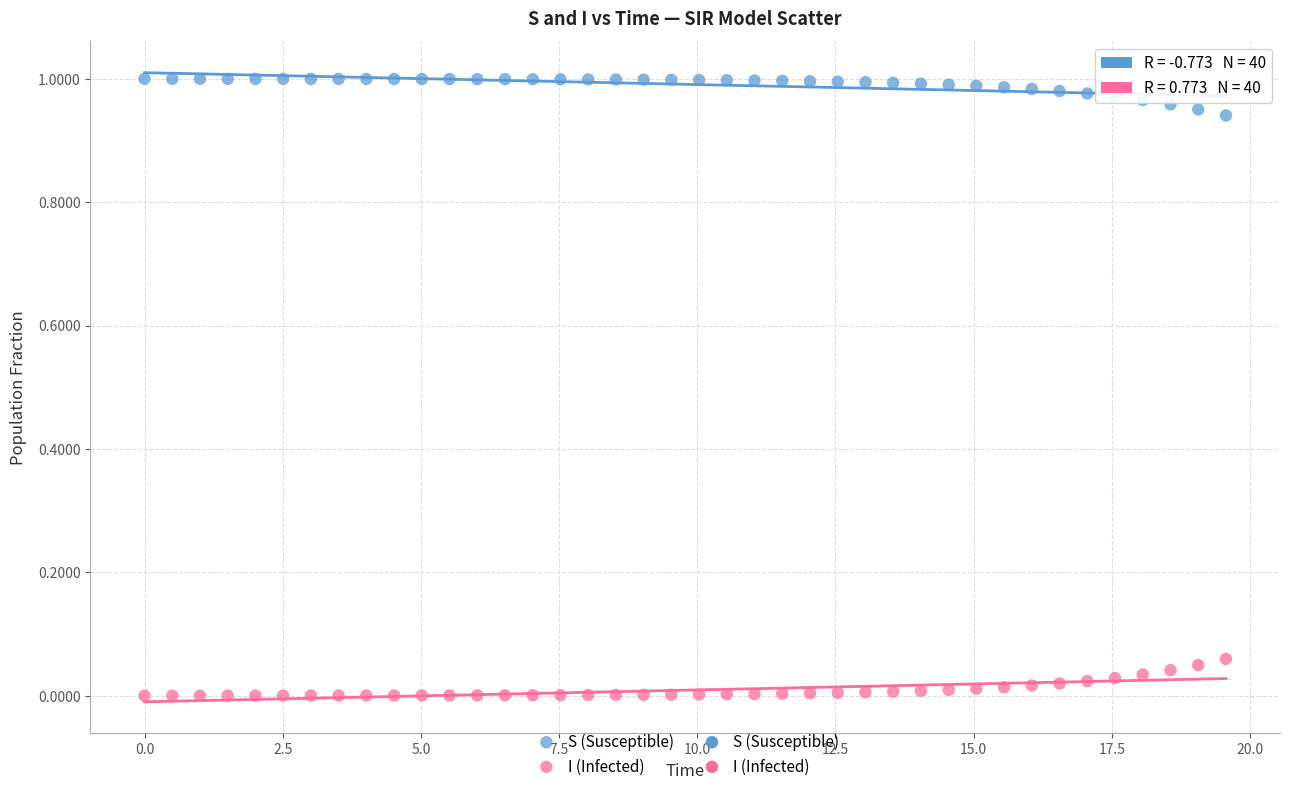

Across all data points, what is the range of X values (max minus min)?

19.6